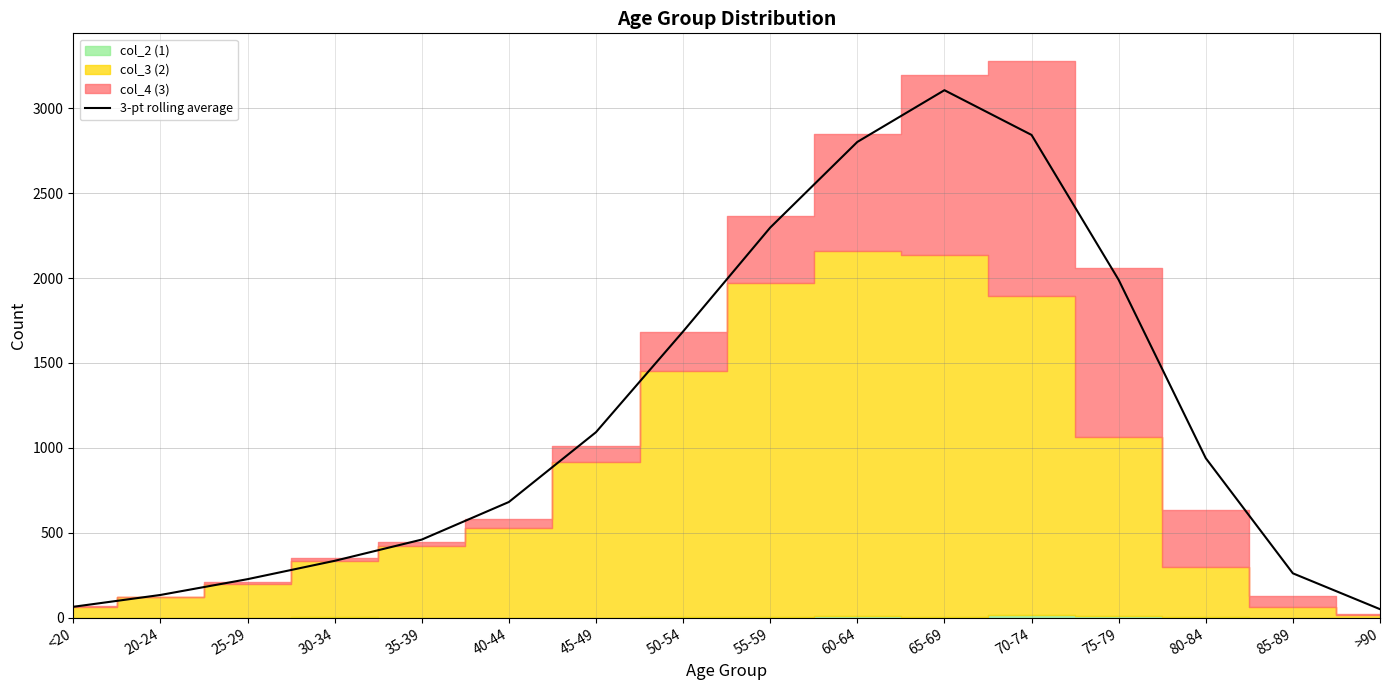

Between 50-54 and 25-29, which is larger?

50-54